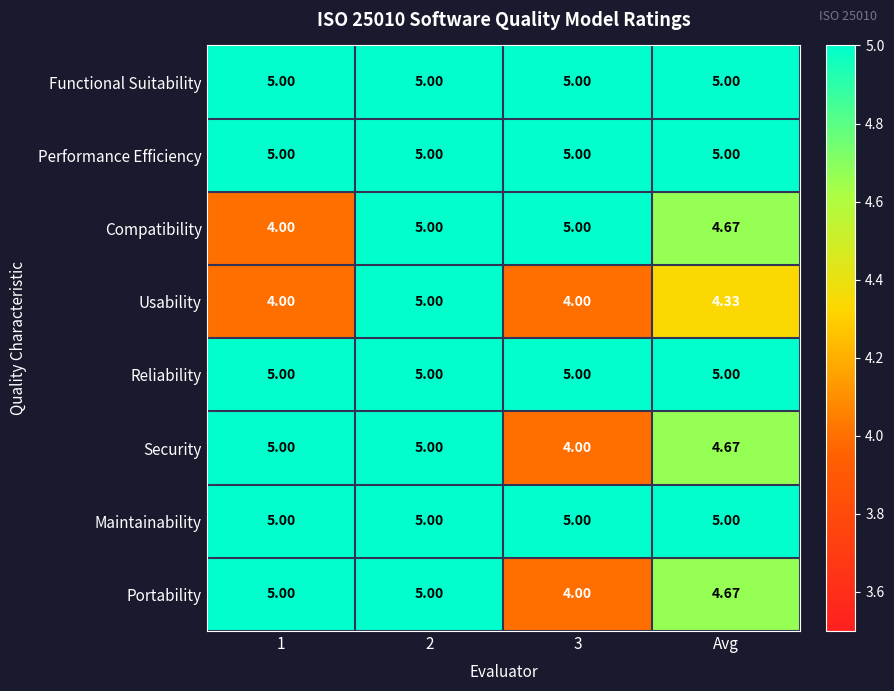

Between 1 and Avg, which series saw the biggest shift?

Compatibility